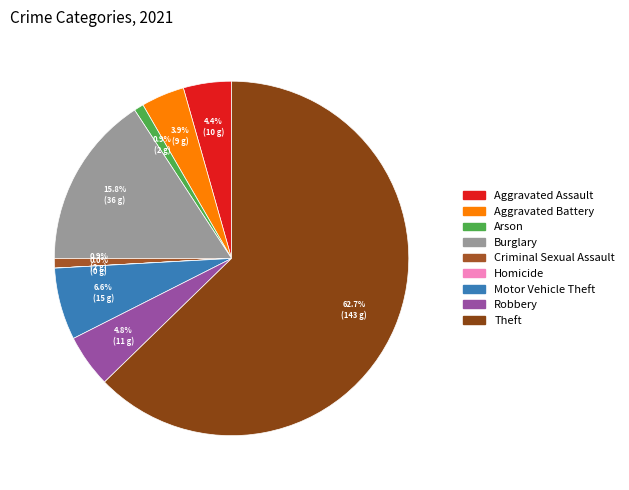

To the nearest percent, what percentage of the pie is Aggravated Battery?

4%